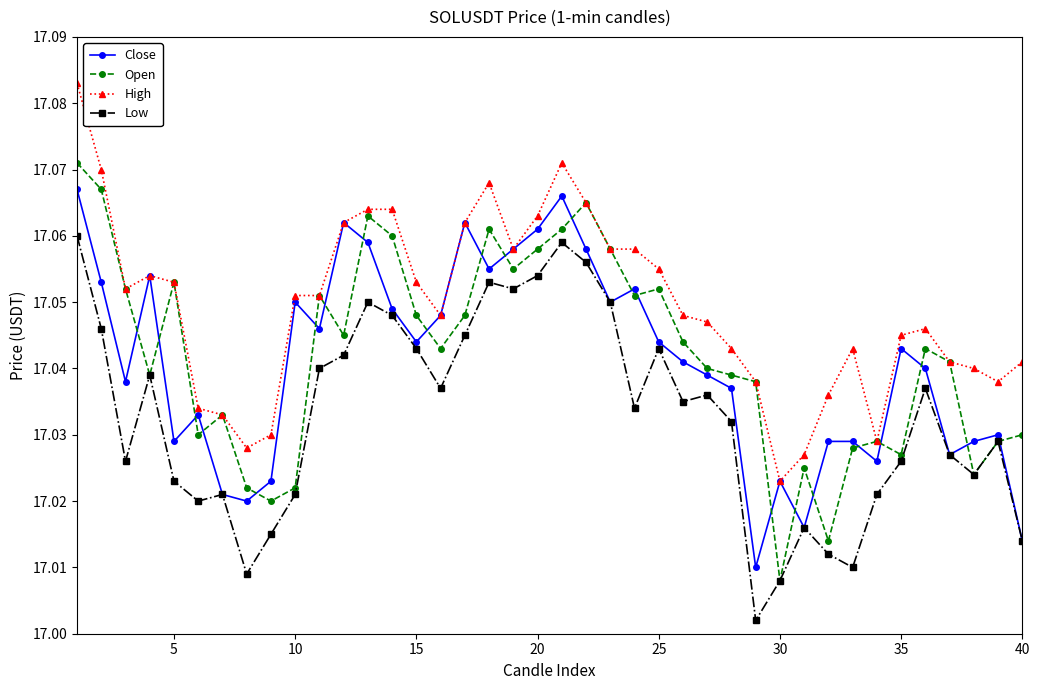

In Low, how many points are lower than both neighbors (excluding endpoints)?

10